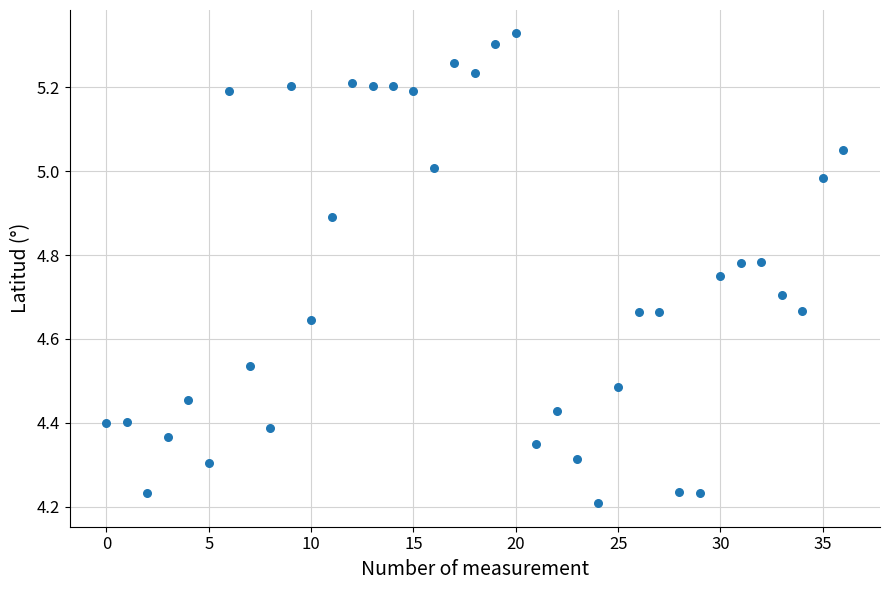

What is the range of Y values (max minus min)?

1.1